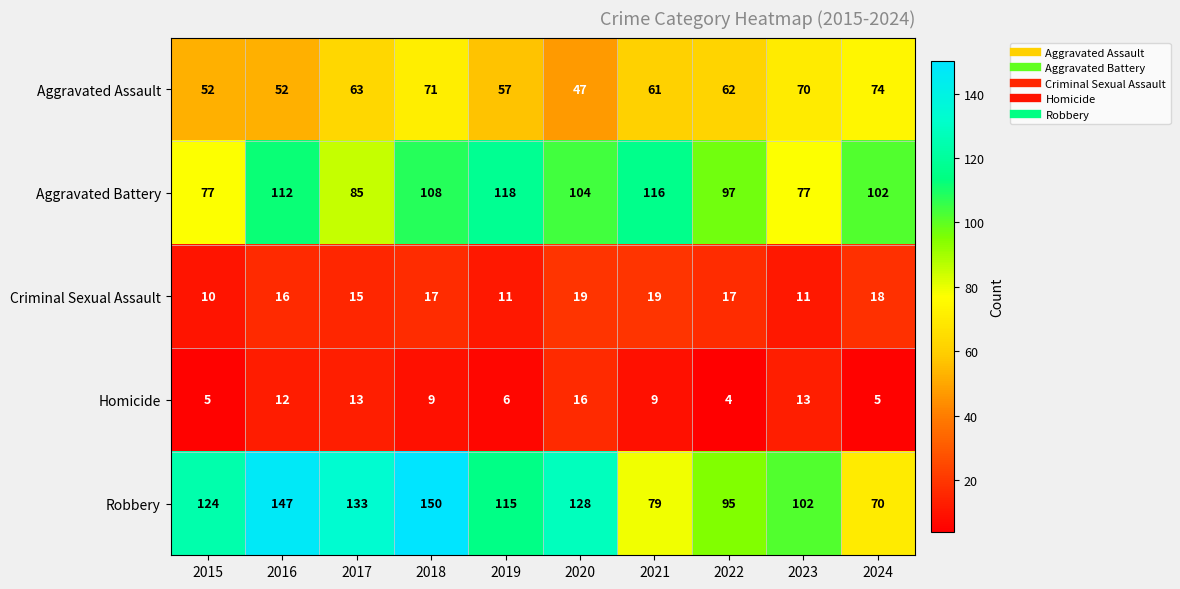

What is the total value across all series at 2021?

284